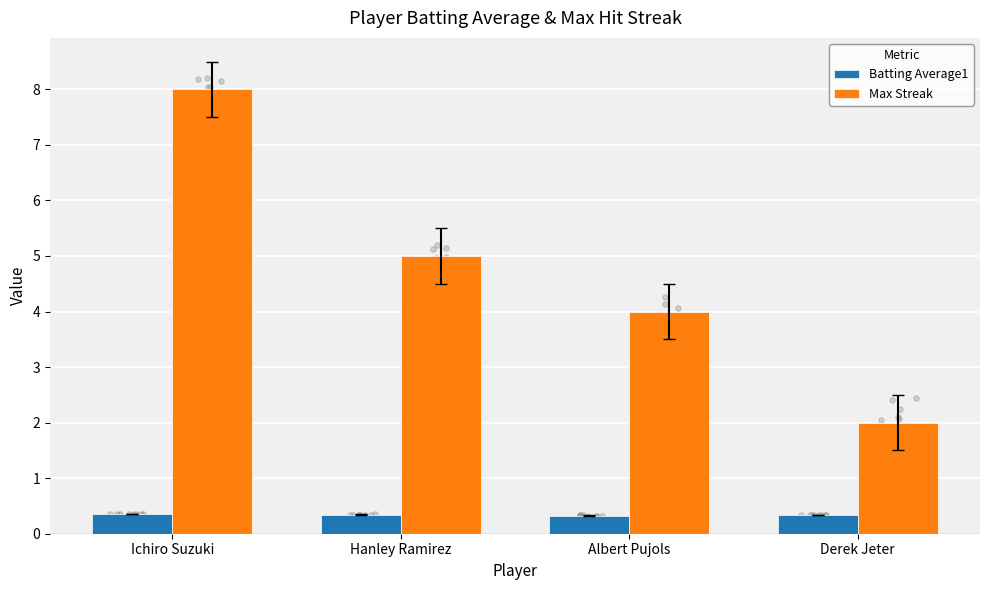

What are all the series names shown in the legend?

Batting Average1, Max Streak